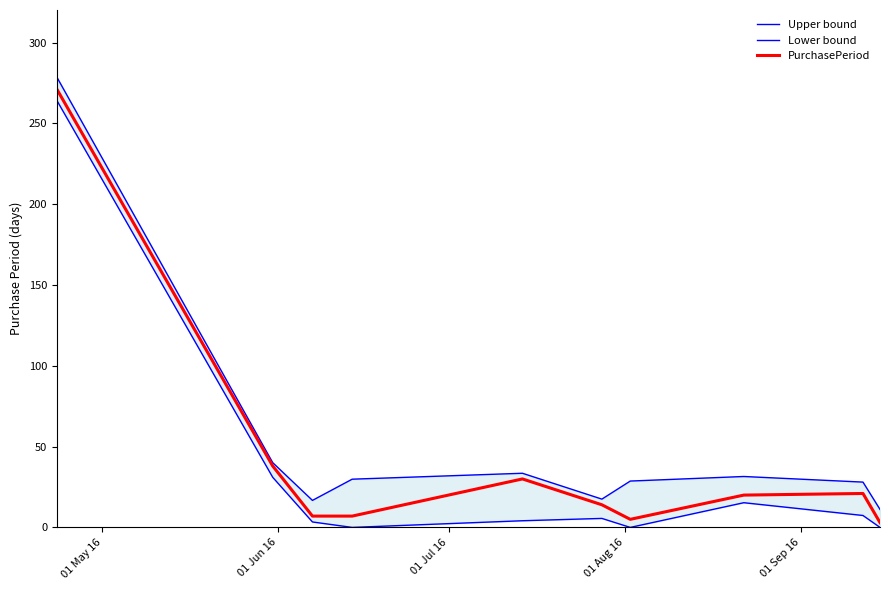

At 01 Jul 16, list the series in order from largest to smallest.

Upper bound, PurchasePeriod, Lower bound